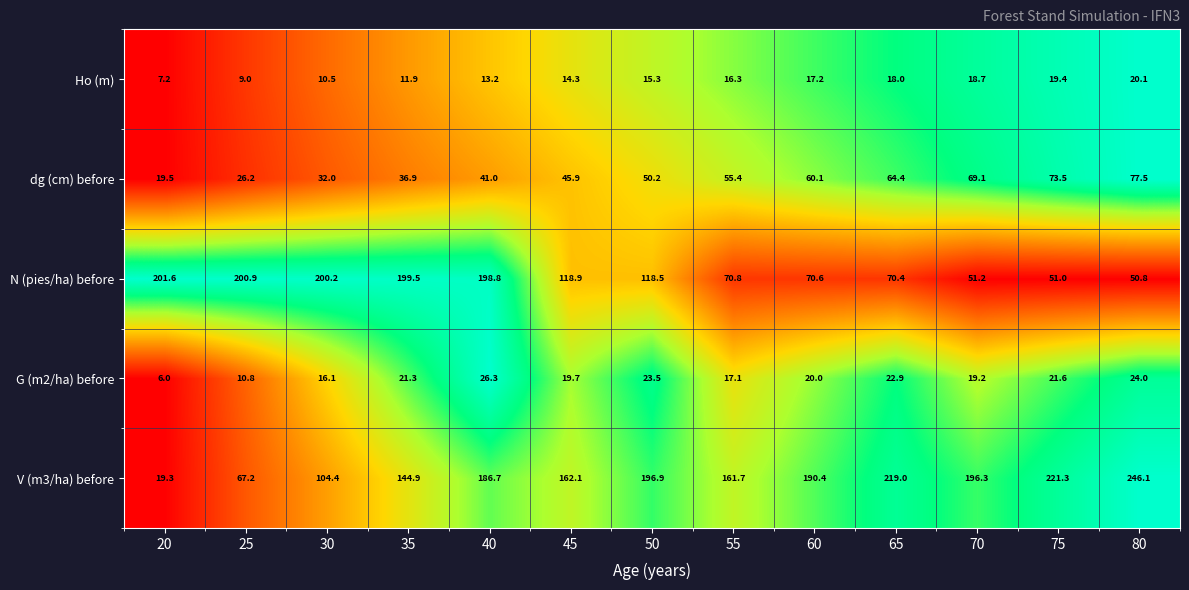

Which series changed the most between 20 and 30?

V (m3/ha) before